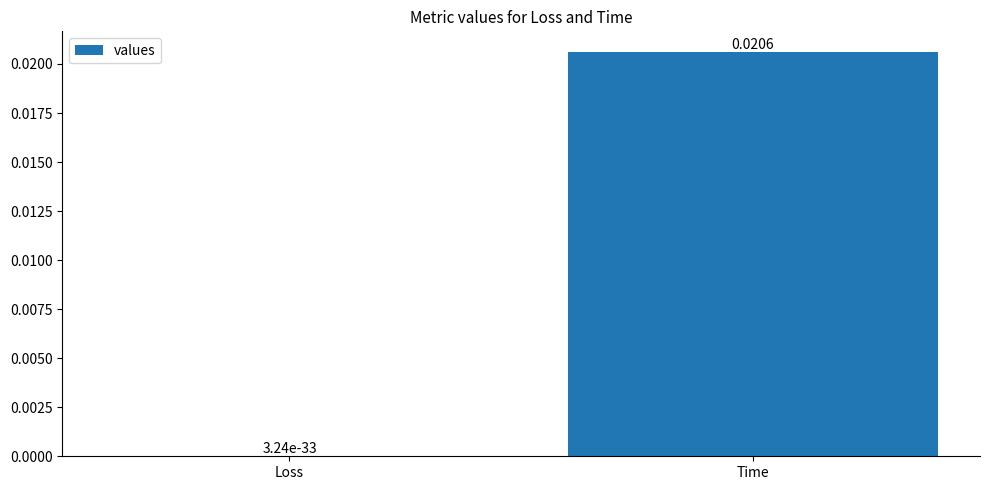

Between Loss and Time, which is larger?

Time